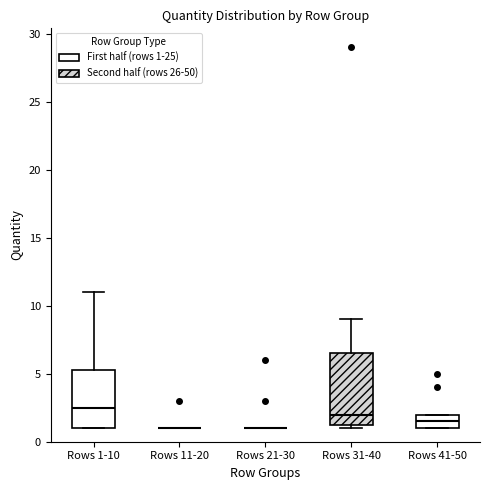

Reading left to right, transcribe this box plot: for each box, give where its median line is, the range the box spans, and where its two whiskers end, as read against the y-axis. The values are not printed on the chart, so give them approximately, as read against the axis.

Rows 1-10: median 2.5, box 1.0 to 5.5, whiskers 1.0 to 11.0
Rows 11-20: box collapsed to a line at 1.0, whiskers 1.0 to 1.0
Rows 21-30: box collapsed to a line at 1.0, whiskers 1.0 to 1.0
Rows 31-40: median 2.0, box 1.5 to 6.5, whiskers 1.0 to 9.0
Rows 41-50: median 1.5, box 1.0 to 2.0, whiskers 1.0 to 2.0